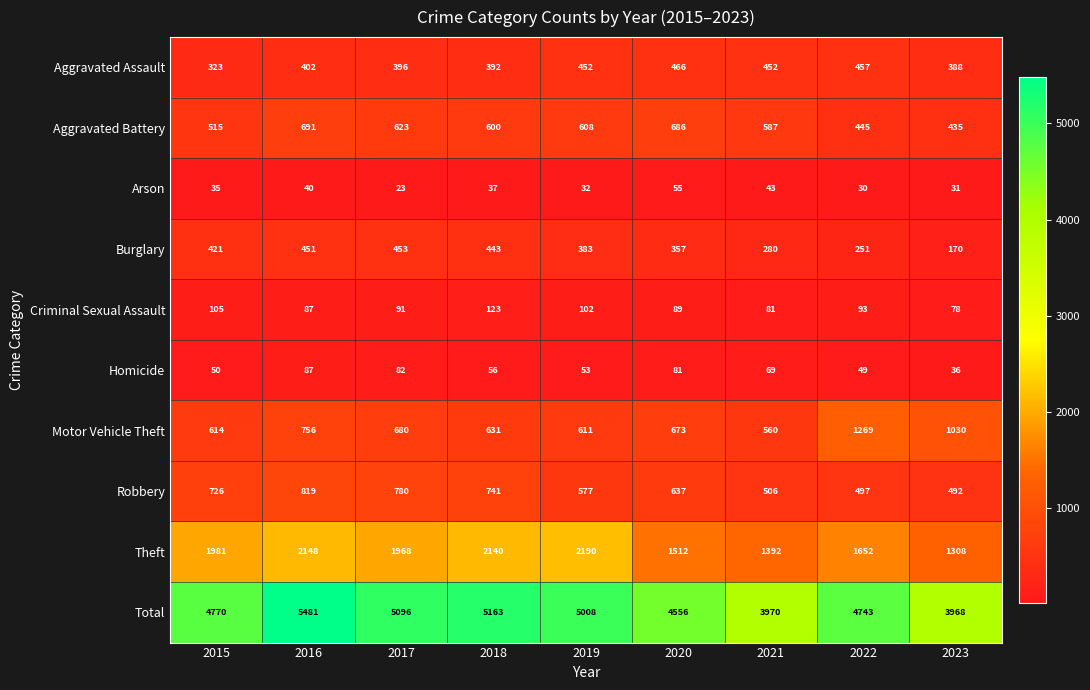

How many categories are shown in the chart?

9